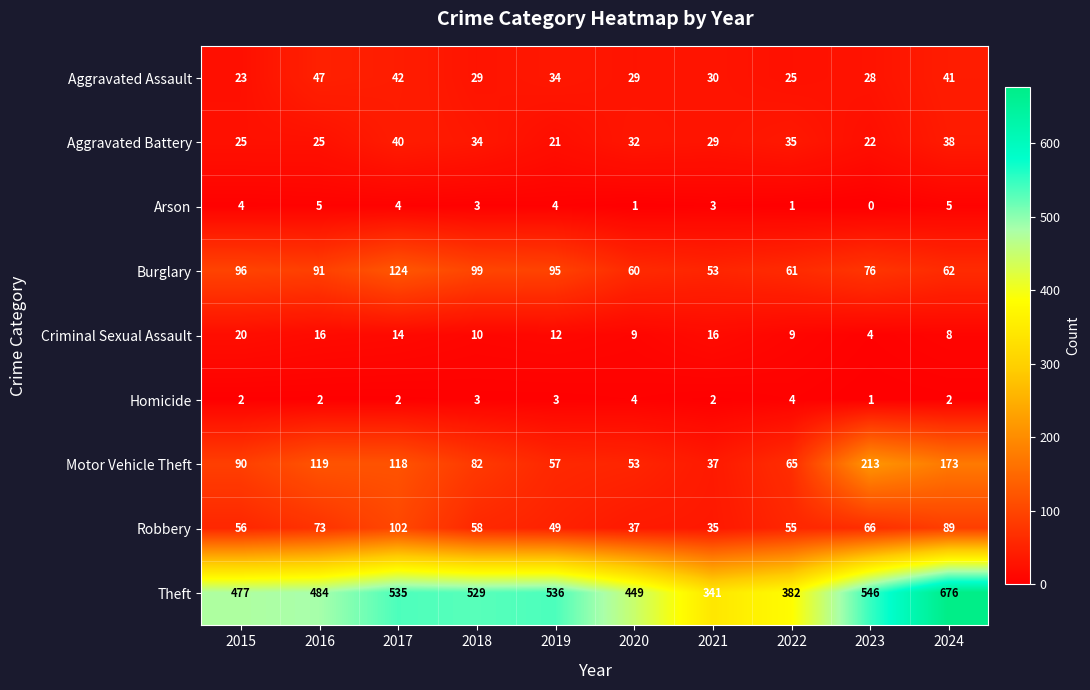

What is the average value of the Theft series?

496